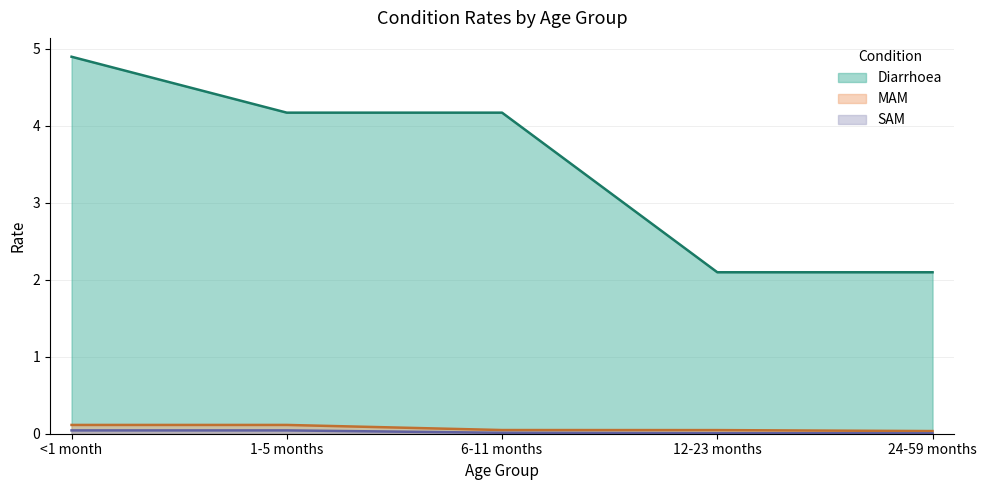

True or false: Diarrhoea and MAM intersect in this chart.

False